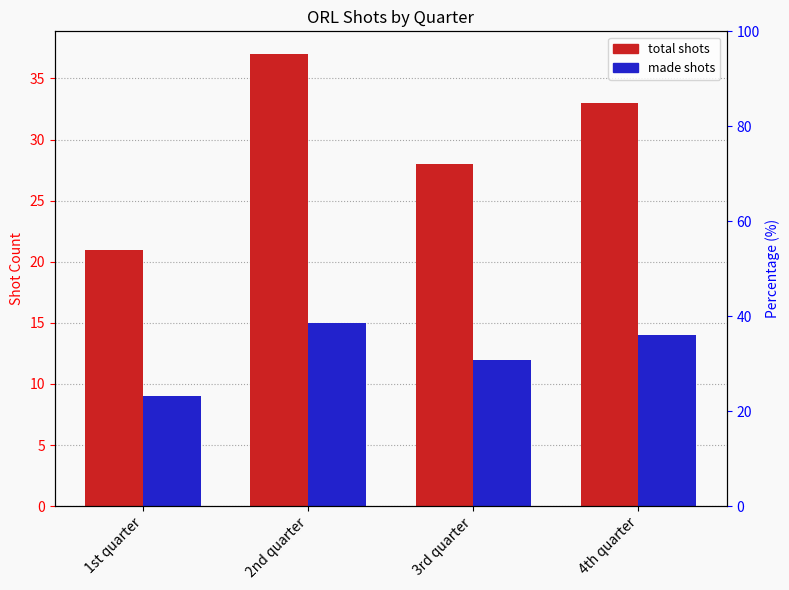

What position from the left is 2nd quarter?

2